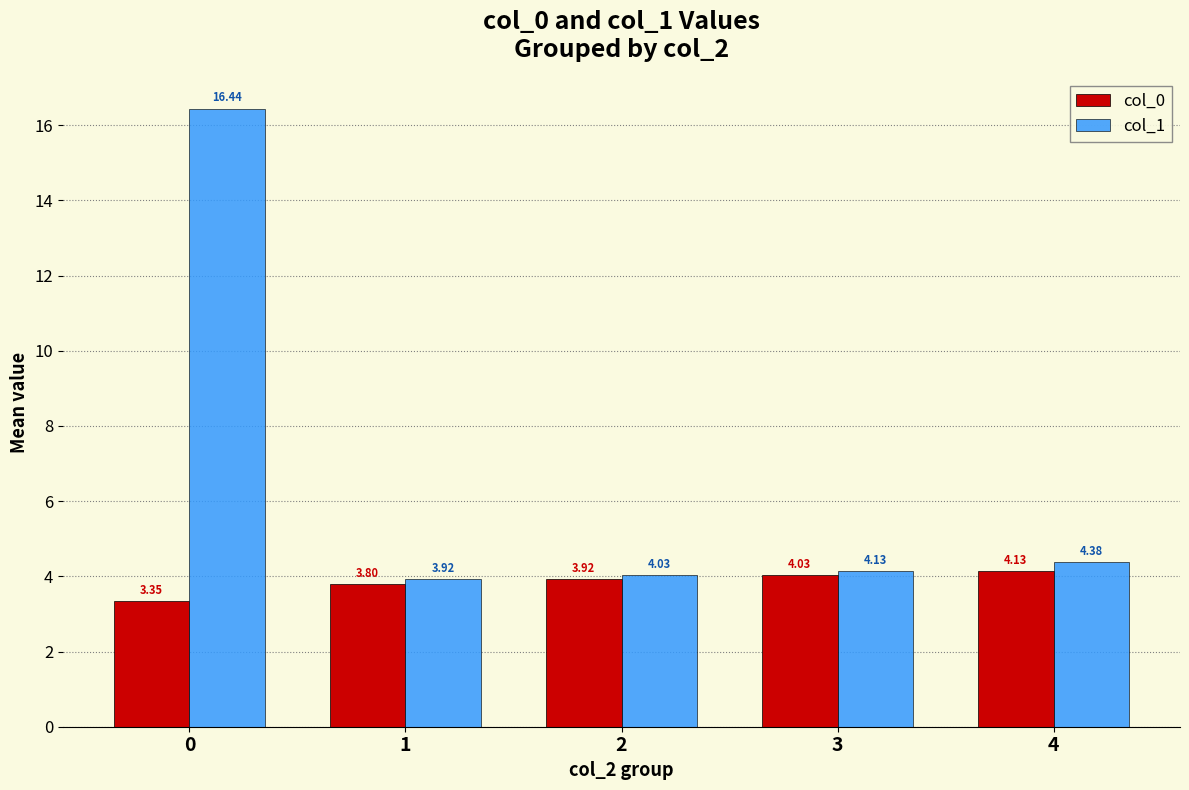

The col_1 series shows 16.4 at 0. True or false?

True